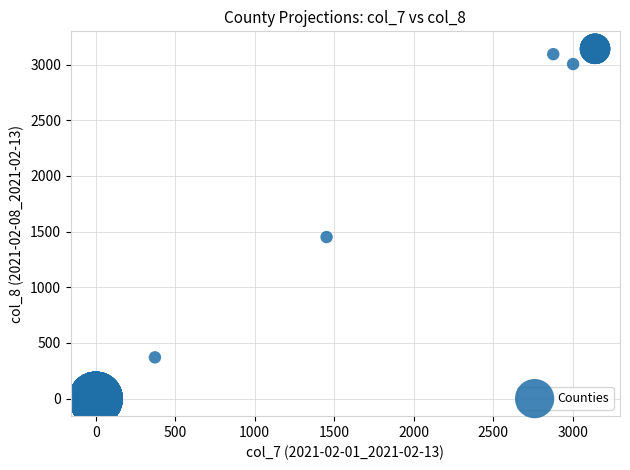

What Y value in the scatter plot is closest to 1570?

1451